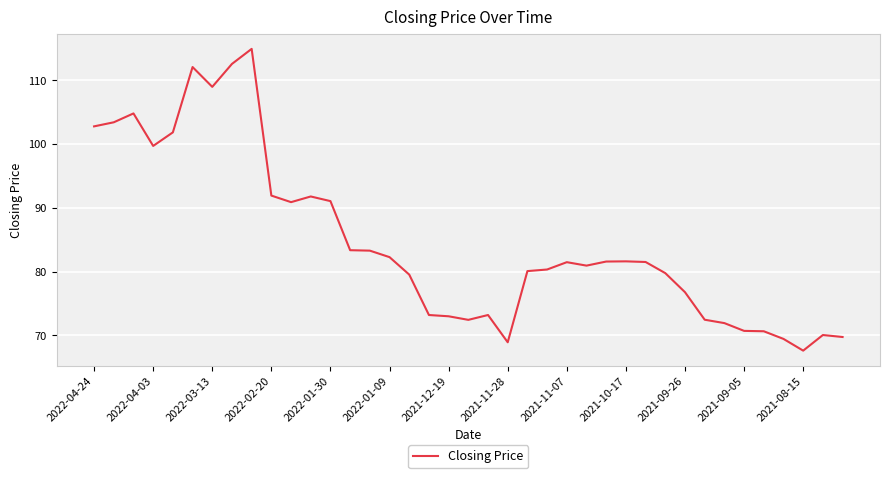

What is the smallest value displayed?

67.6